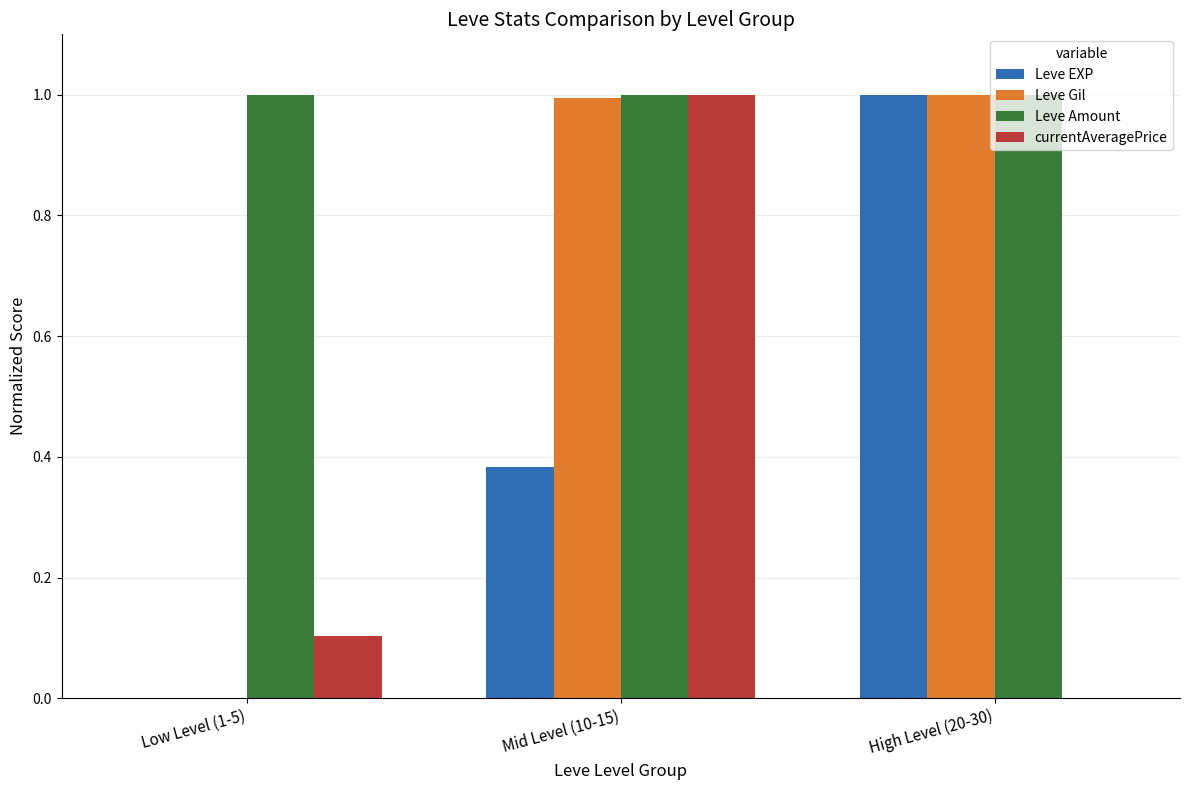

What is the sum of the Leve EXP values at Low Level (1-5) and High Level (20-30)?

1.0